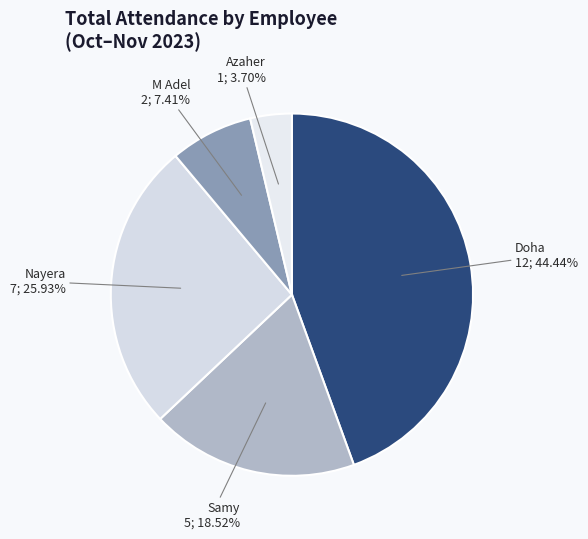

Which slice is the smallest?

Azaher